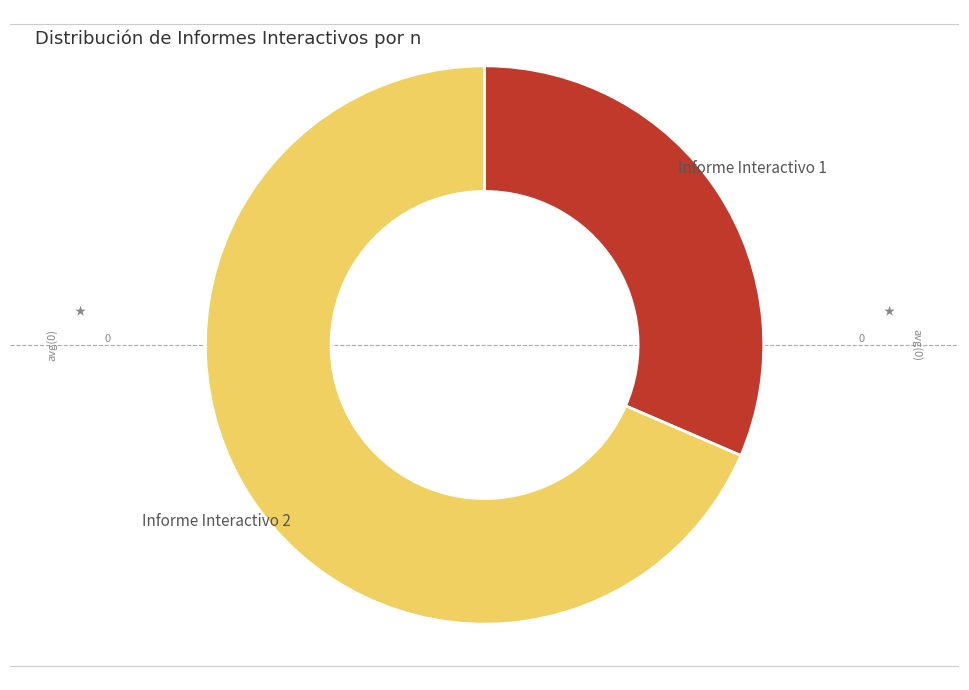

Does any single category account for the majority?

Yes